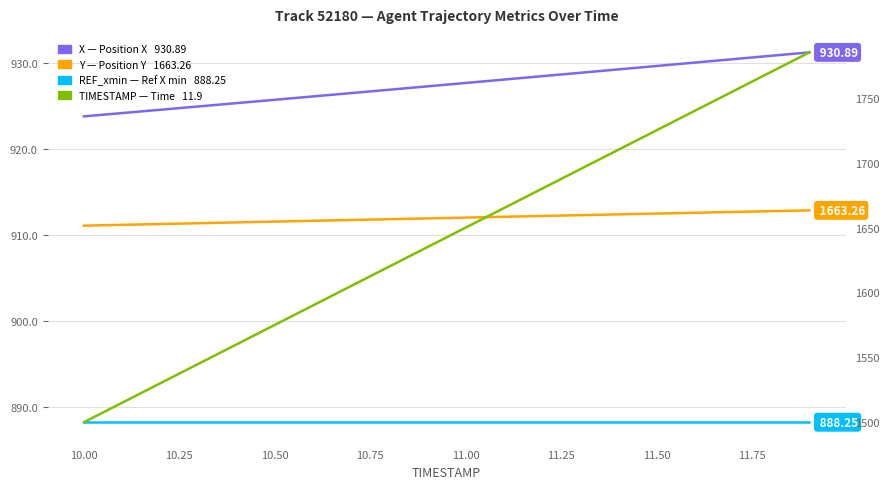

What is the minimum value for TIMESTAMP (scaled)?

1500.0